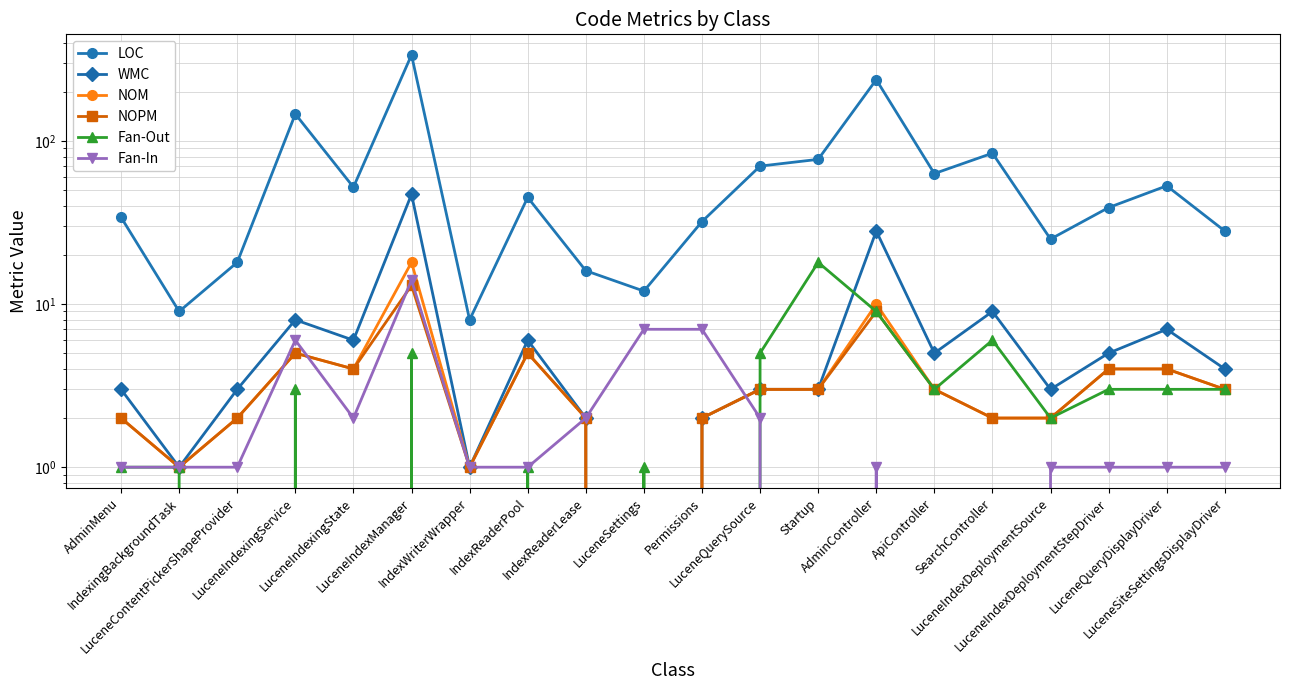

Where does the LOC series first go above 45?

LuceneIndexingService